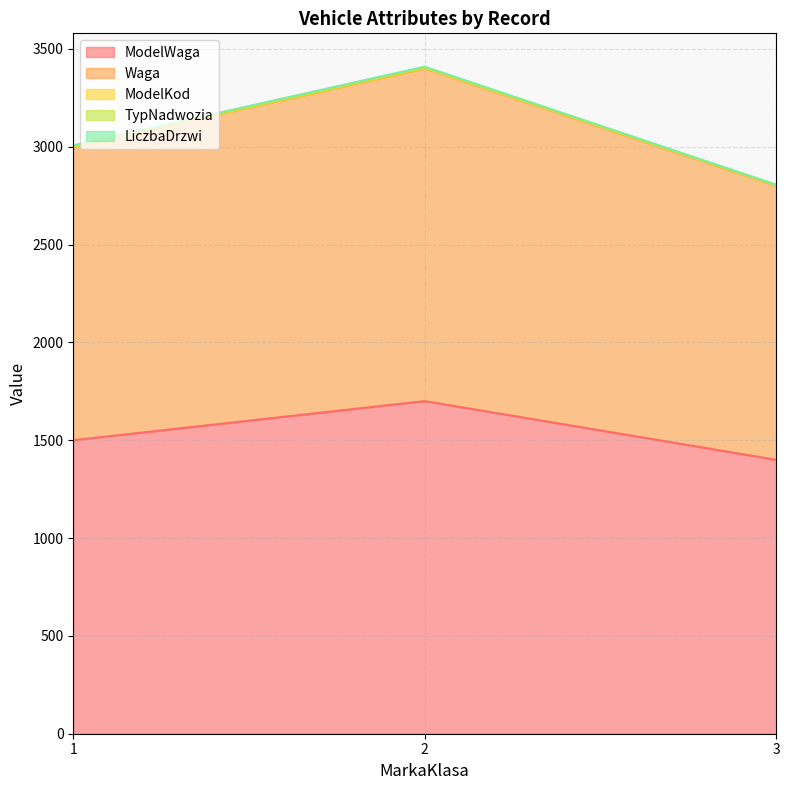

How many ModelKod values are between 1 and 2?

3